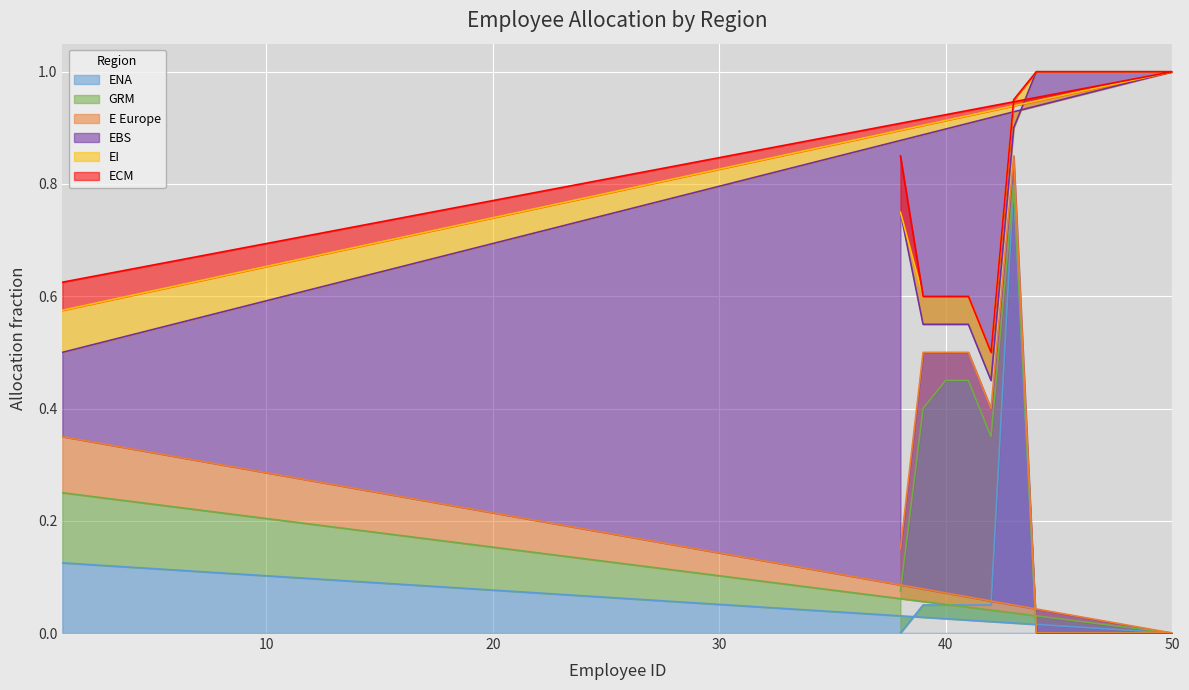

How many series are shown in this chart?

6